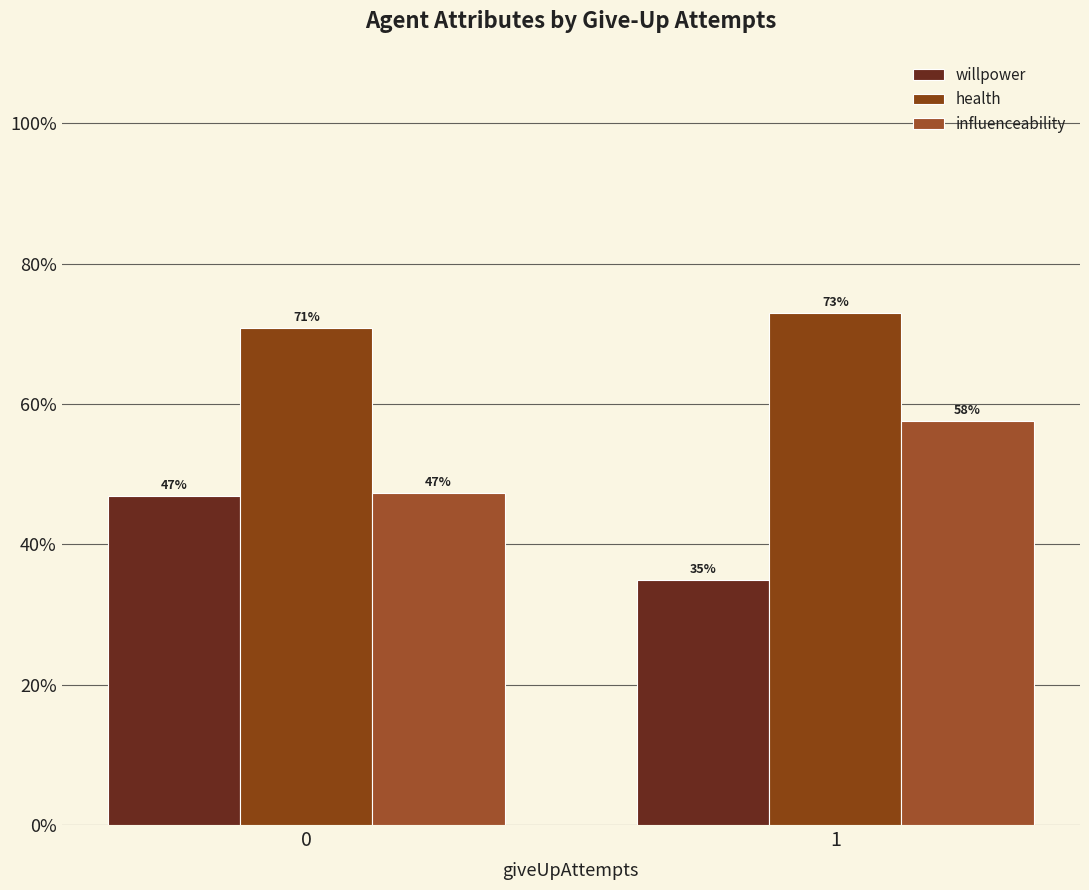

Rank the series at 1 from highest to lowest value.

health, influenceability, willpower